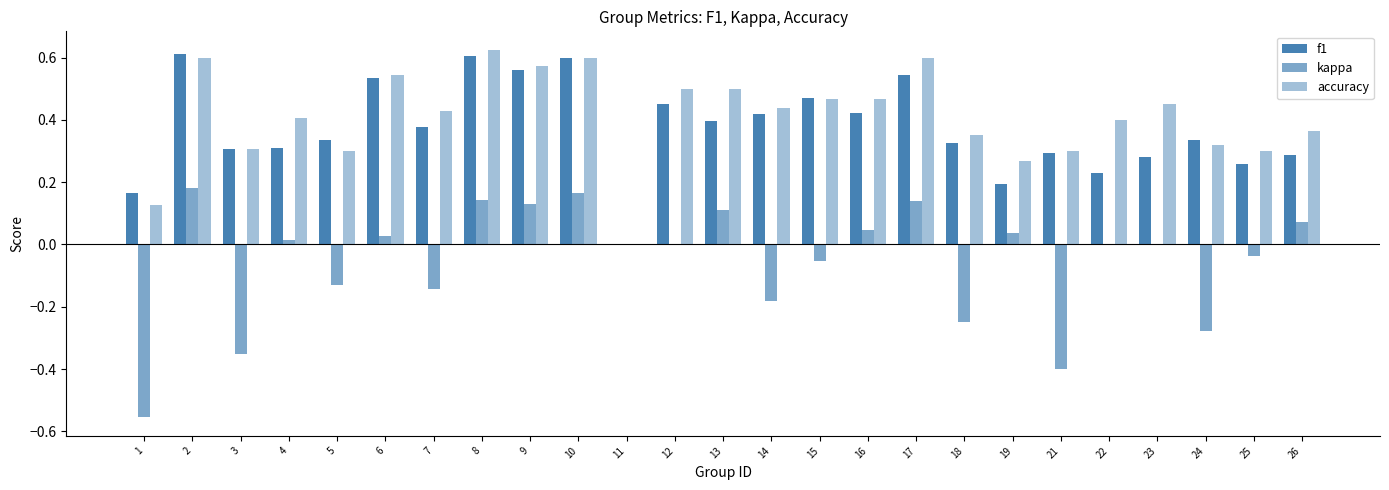

At which label does kappa reach its peak?

2